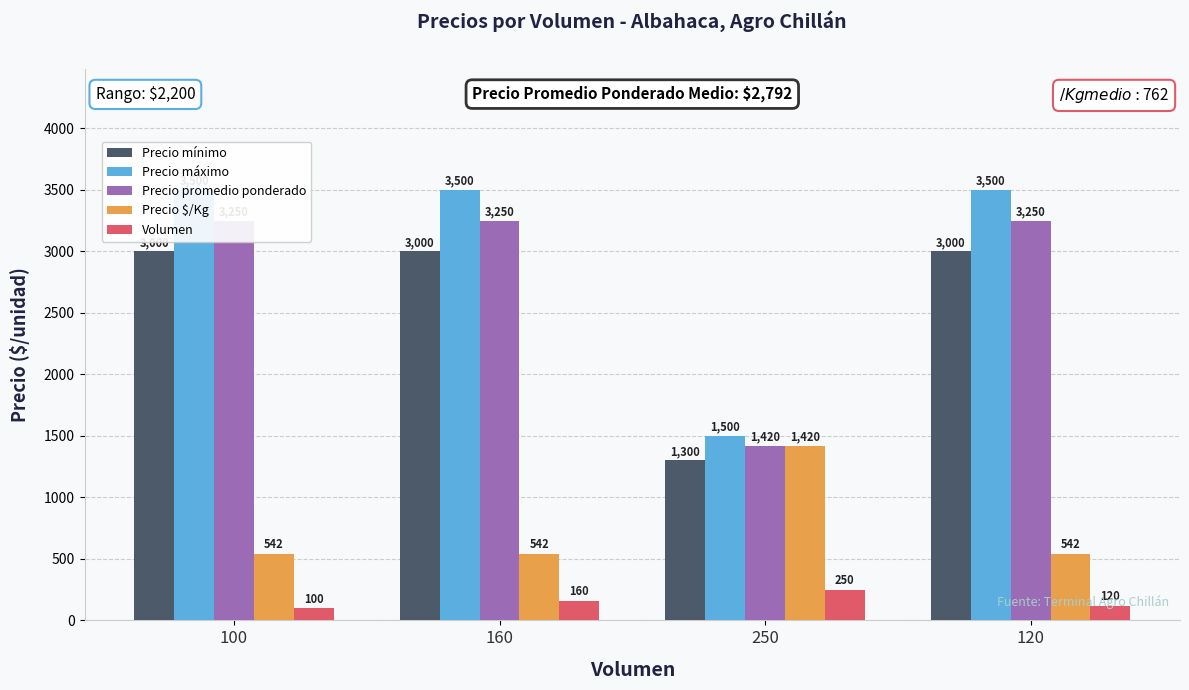

Is it true that Precio máximo equals 808 at 250?

False